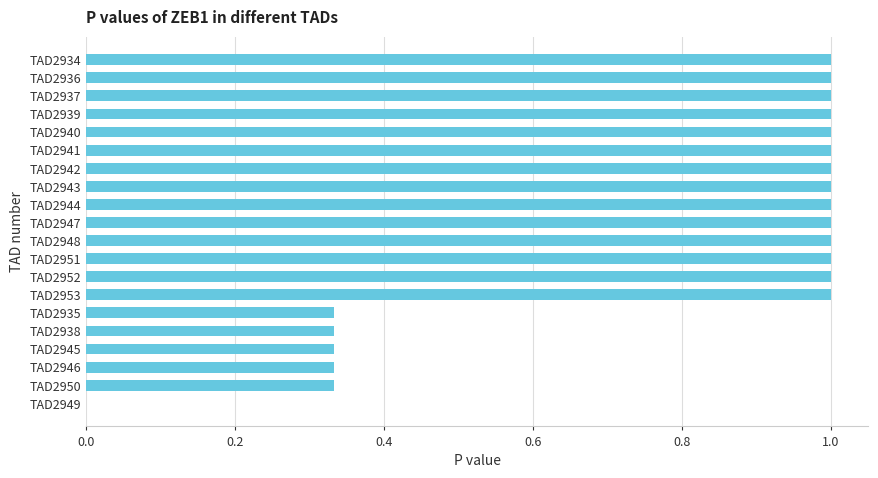

The value at TAD2950 is 0.1. True or false?

False